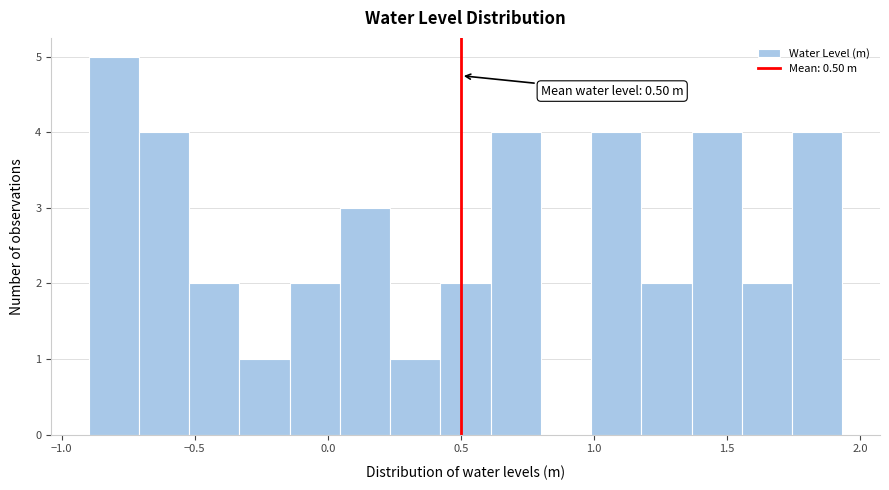

Read against the x-axis, roughly where is the centre of the tallest bar?

-0.80